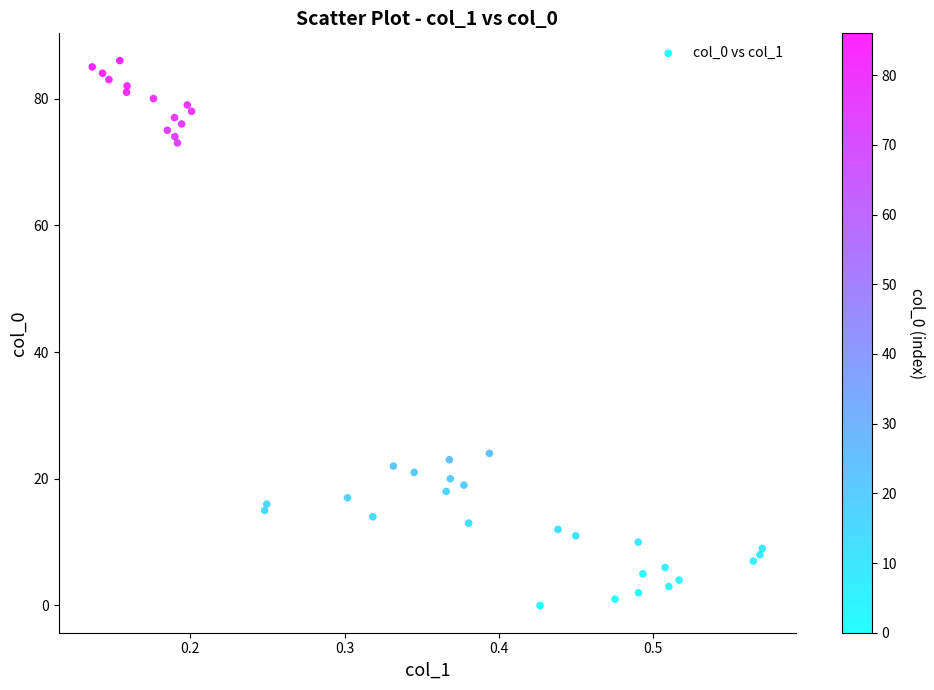

What Y value in the scatter plot is closest to 43?

24